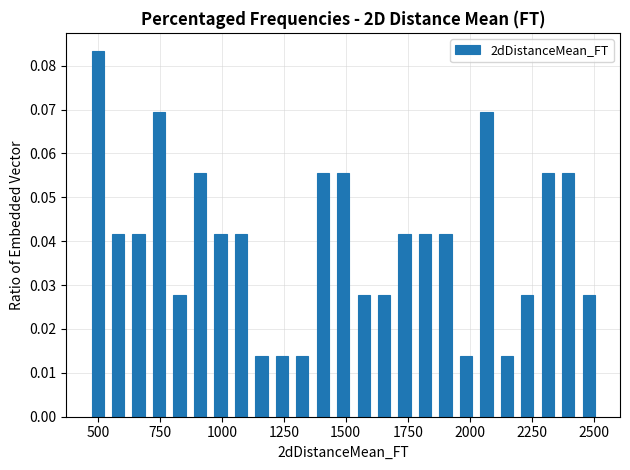

Read against the x-axis, roughly where is the centre of the tallest bar?

500